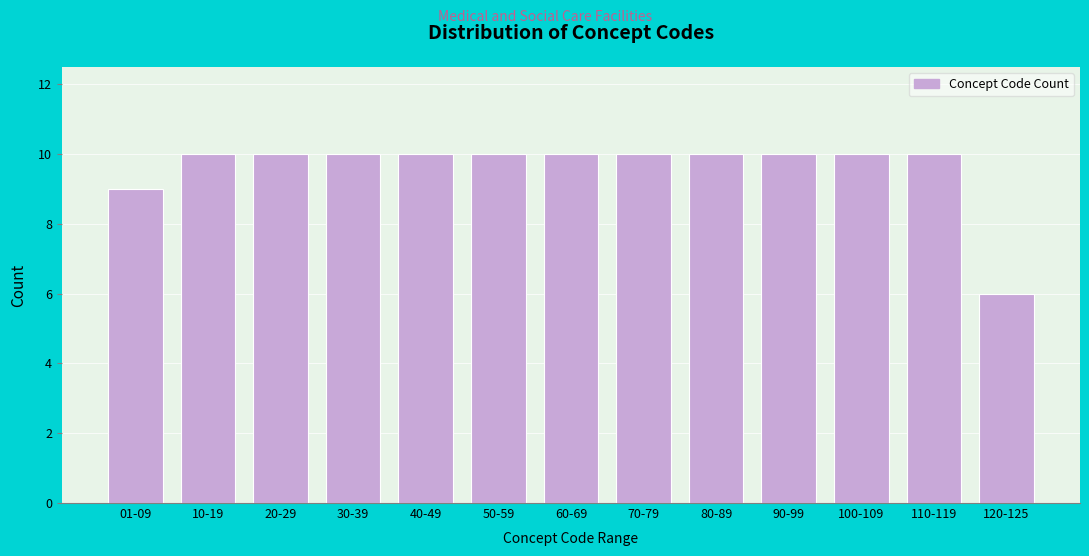

Reading left to right, what are all the values shown in this chart?

9	10	10	10	10	10	10	10	10	10	10	10	6